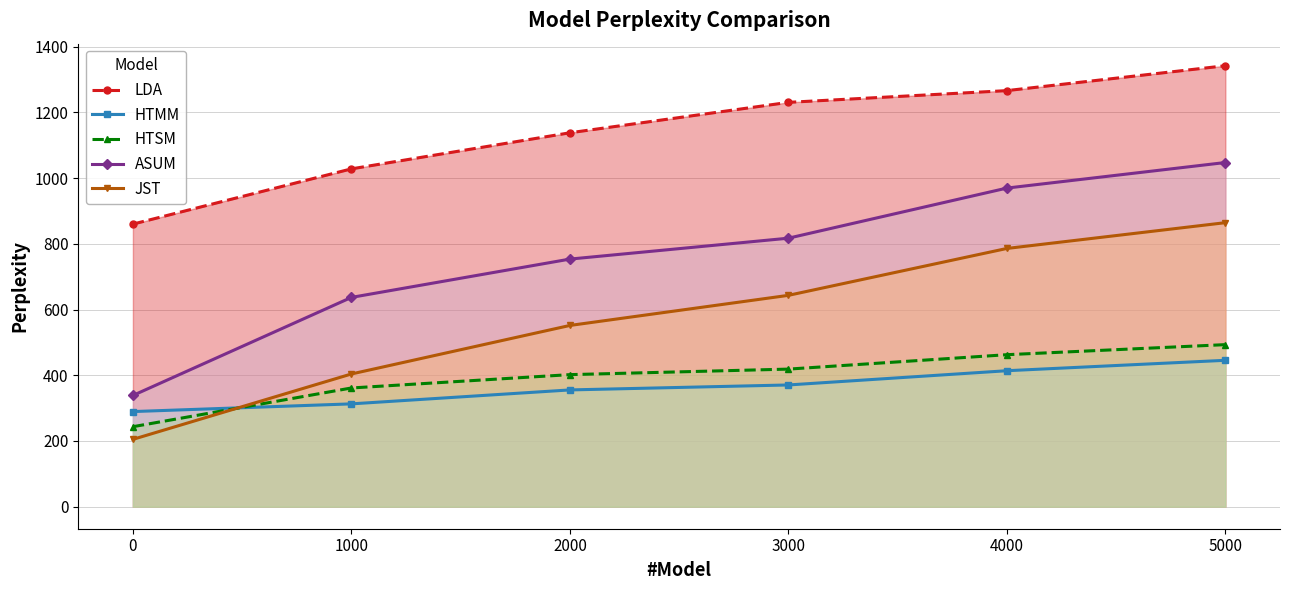

Between 0 and 4000, which is larger?

4000